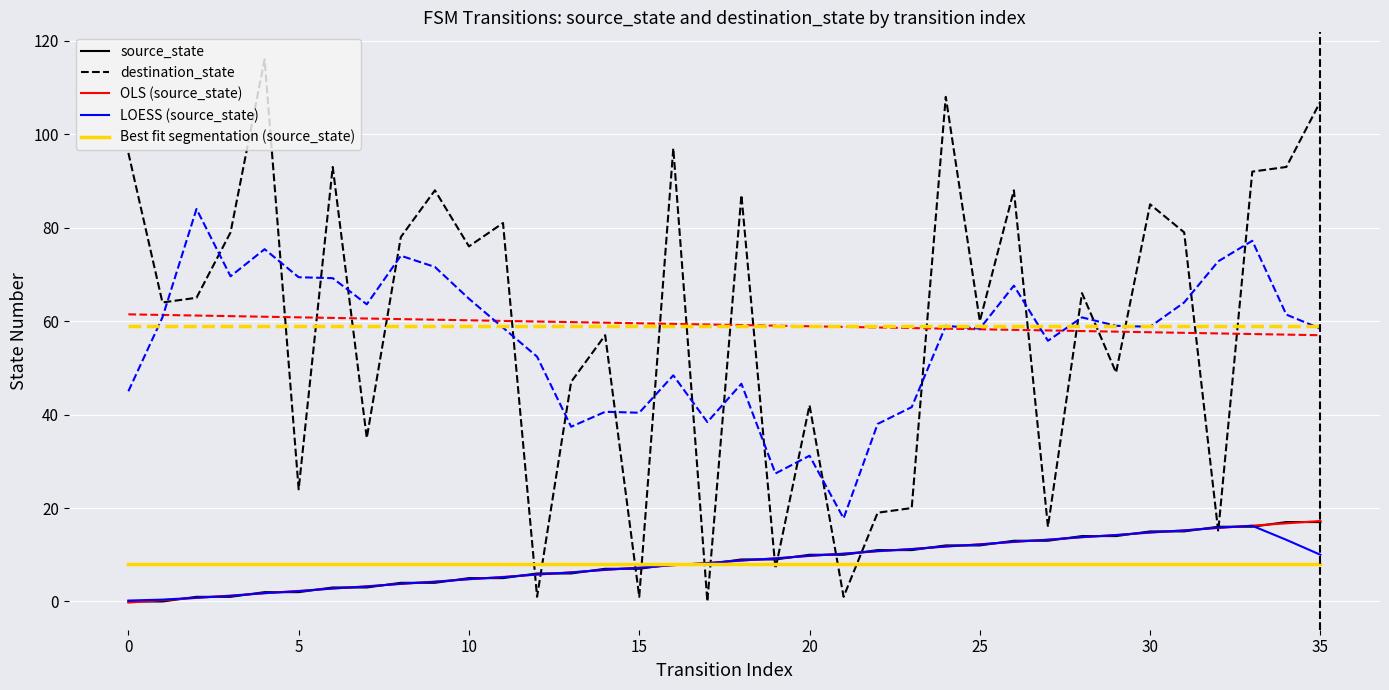

The destination_state series shows 43.9 at 10. True or false?

False